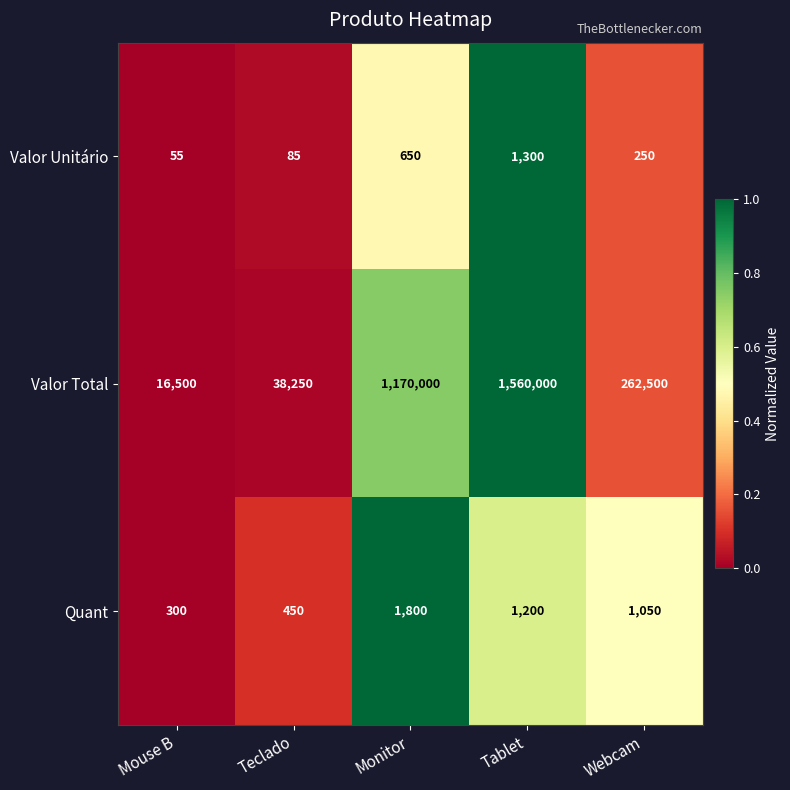

What is the maximum value shown in the chart?

1560000